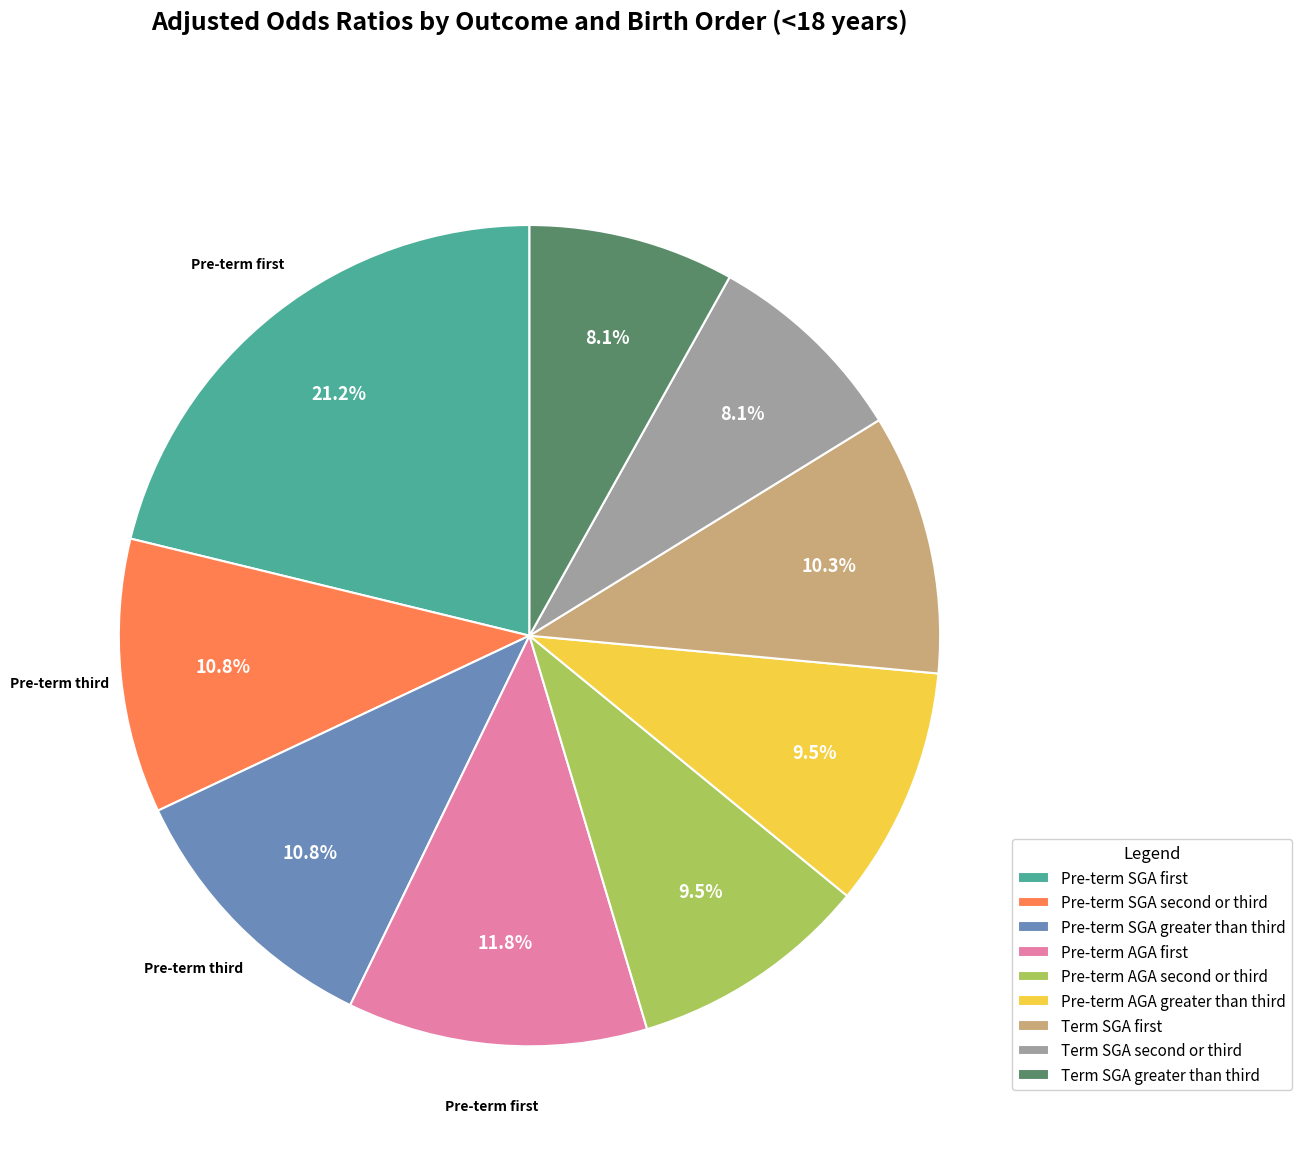

How many segments does this pie chart have?

9